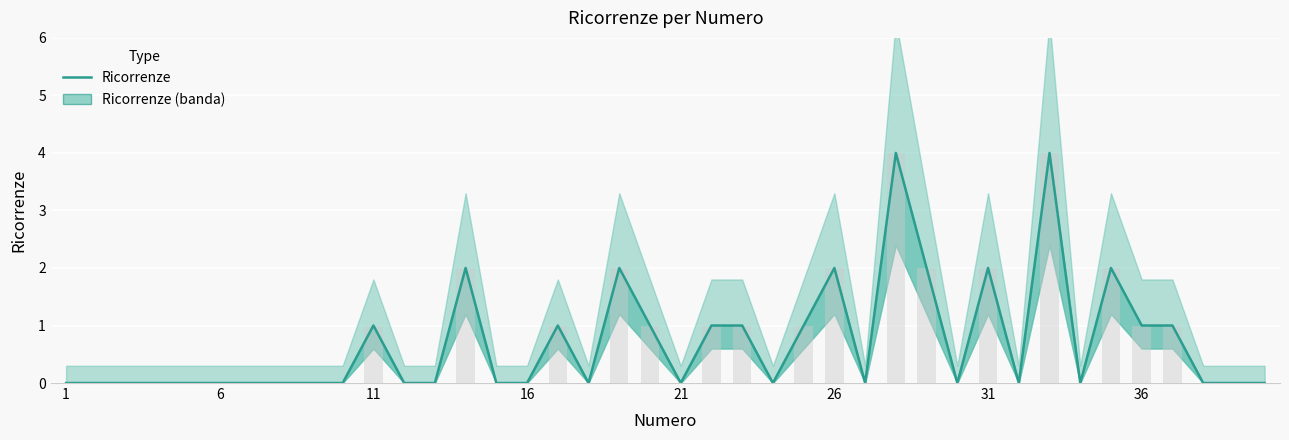

True or false: the data shows 3 at 29.

False